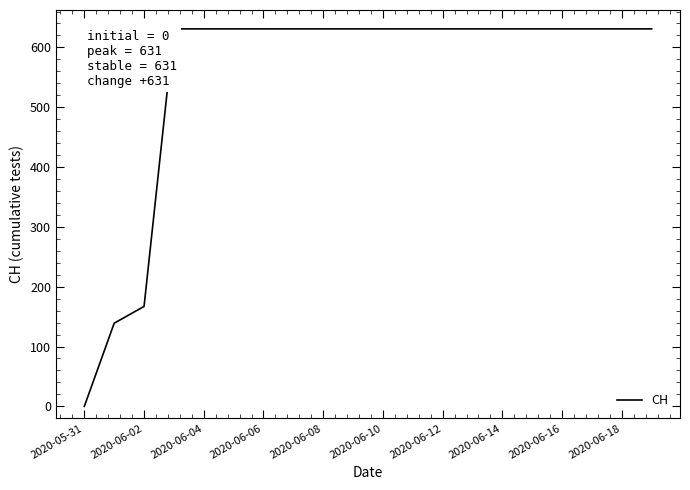

What is the maximum value shown in the chart?

631